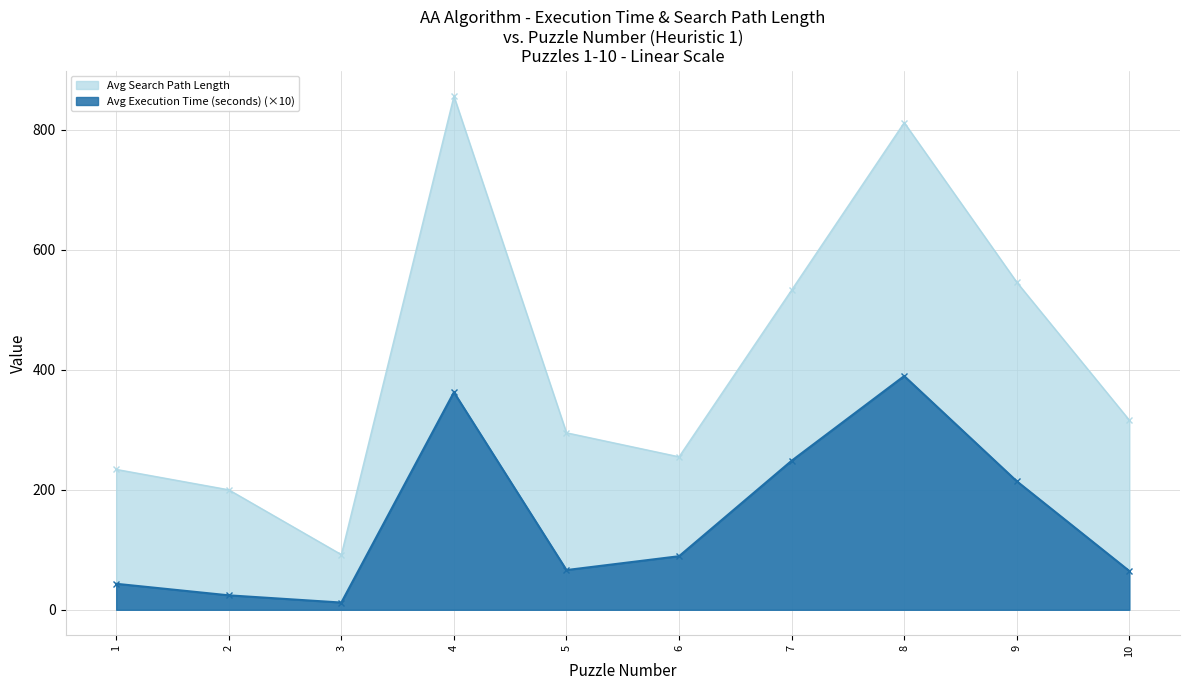

List the series in order of their overall mean, lowest first.

Avg Execution Time (seconds) (×10), Avg Search Path Length